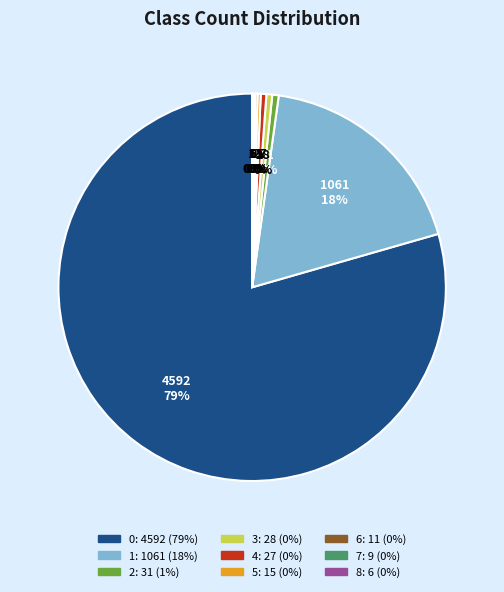

To the nearest percent, what is the average slice percentage?

11%